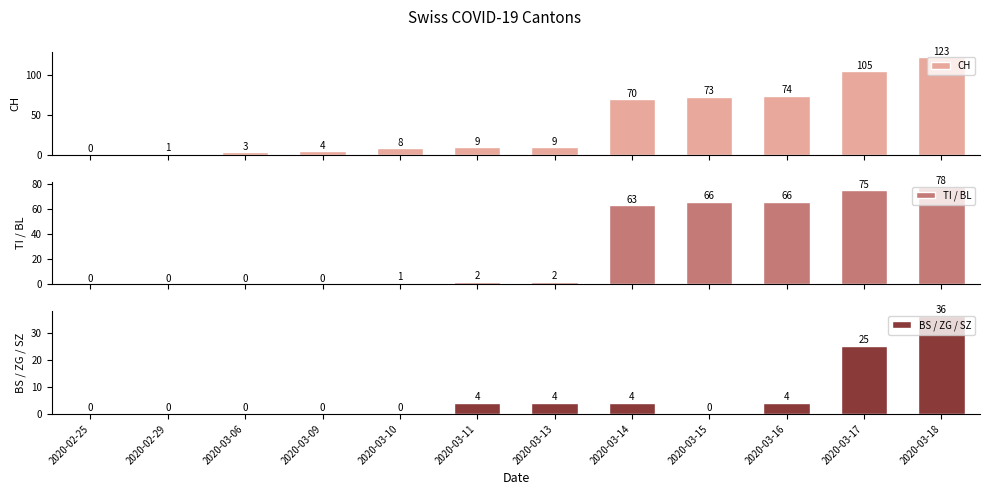

List the series in order of their overall mean, highest first.

CH, TI / BL, BS / ZG / SZ